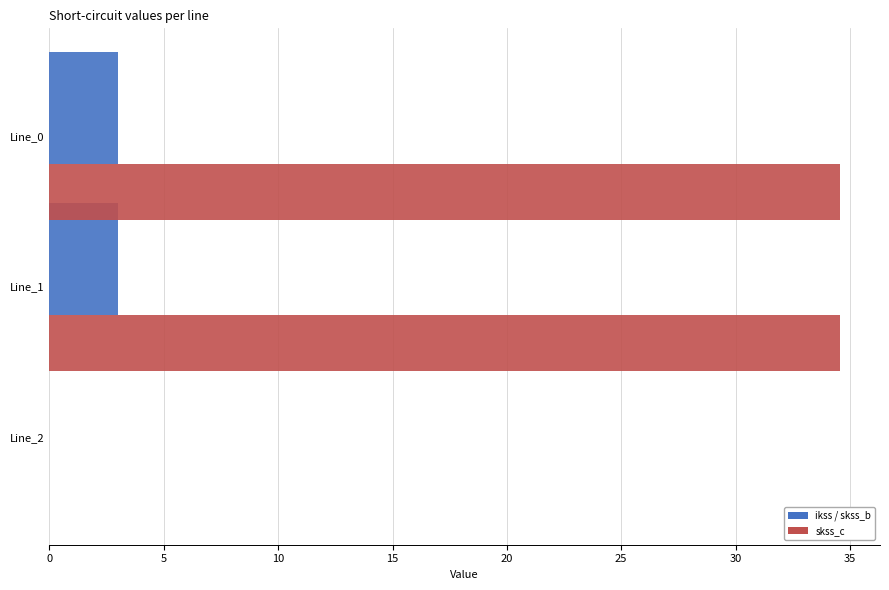

What is the value of the pf_ikss_b_from_ka bar at the 2nd from the left?

3.0